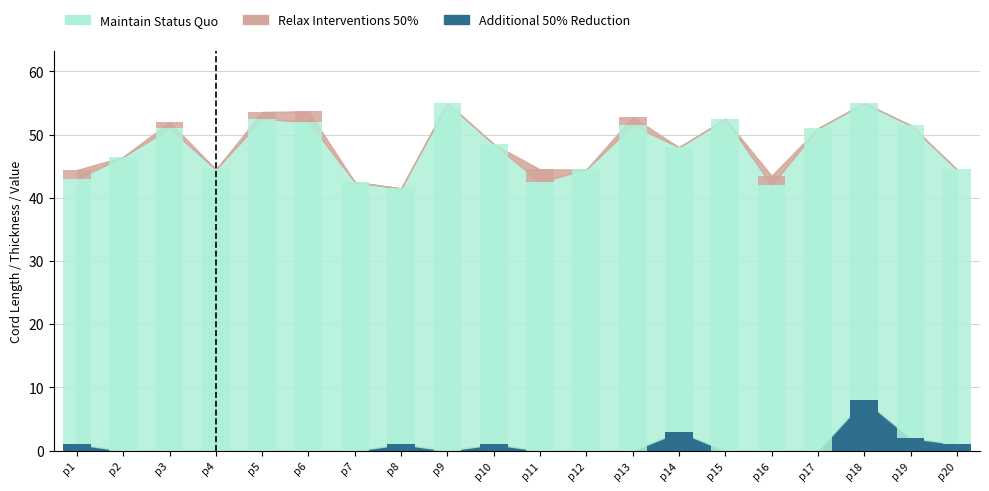

Which series changed the most between p19 and p20?

Maintain Status Quo